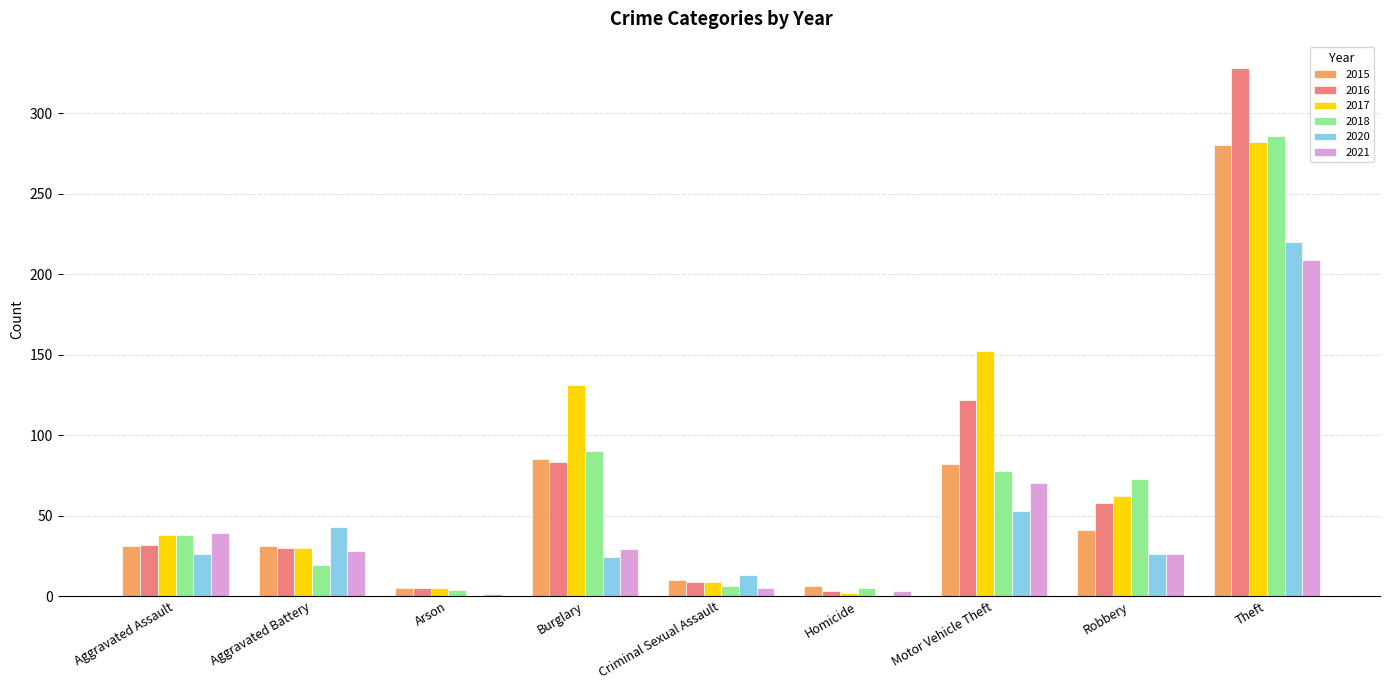

What is the sum of all 2016 values?

670